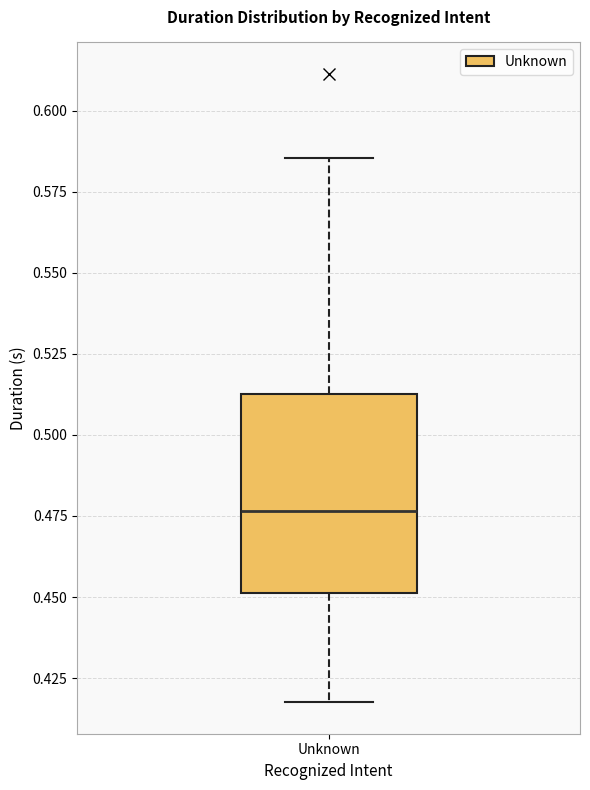

Transcribe this box plot: give where the median line is, the range the box spans, and where the two whiskers end, as read against the y-axis. The values are not printed on the chart, so give them approximately, as read against the axis.

median 0.475, box 0.450 to 0.515, whiskers 0.420 to 0.585